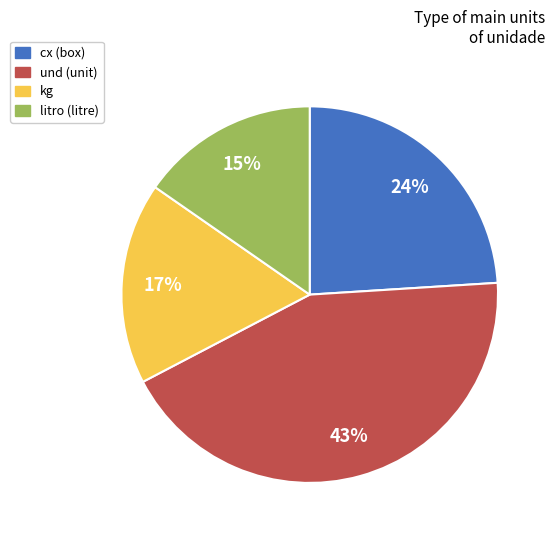

Combined, do cx (box) and litro (litre) account for over 50%?

No